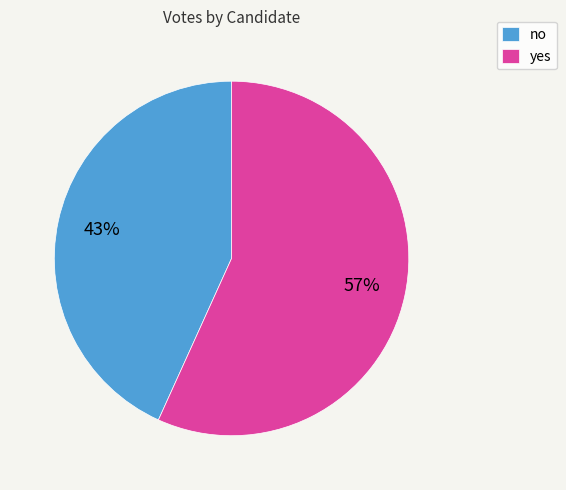

Do yes and no together represent more than half of the pie?

Yes